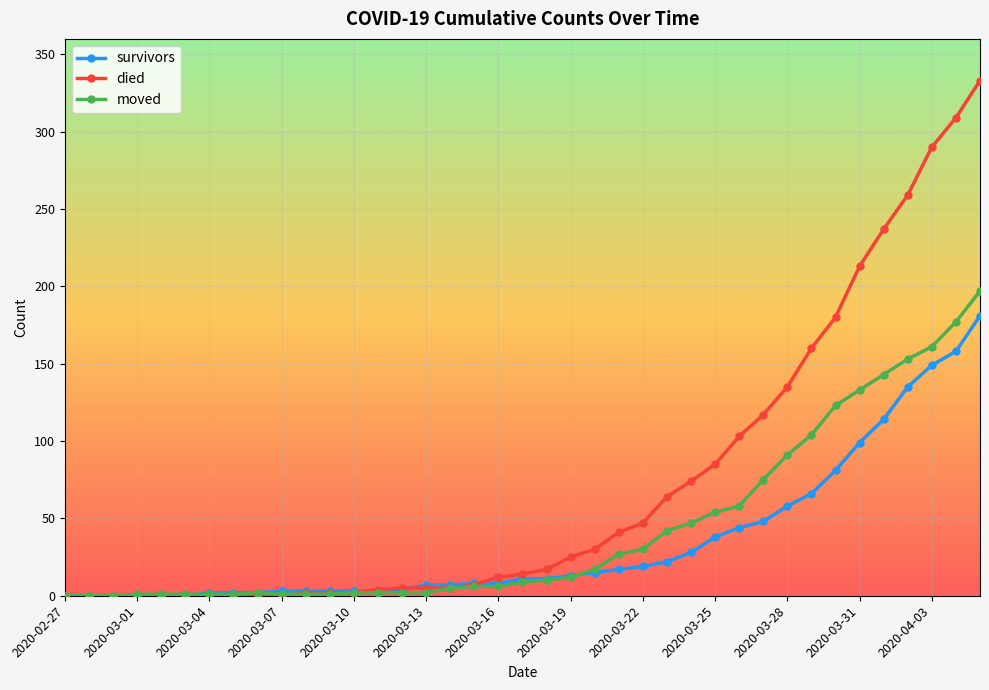

List the series in order of their peak value, lowest first.

survivors, moved, died